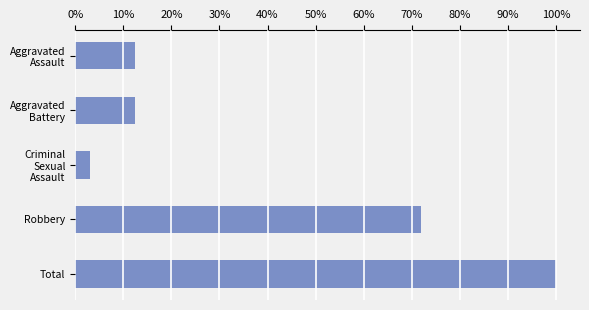

Are the bars grouped side by side (vs. stacked)?

No